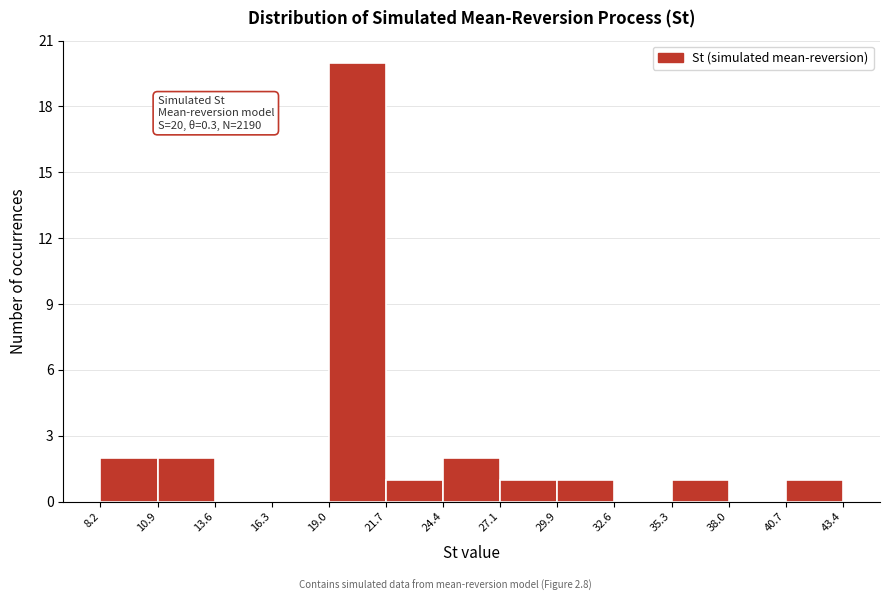

Over which range of the x-axis is the bar tallest?

19.0 to 21.7